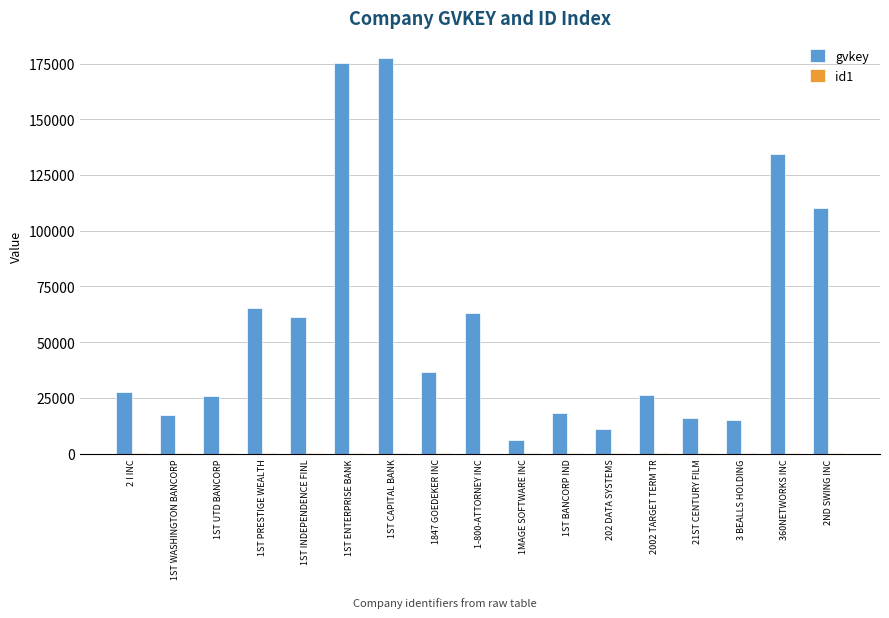

Between 1ST ENTERPRISE BANK and 2ND SWING INC, which series saw the biggest shift?

gvkey